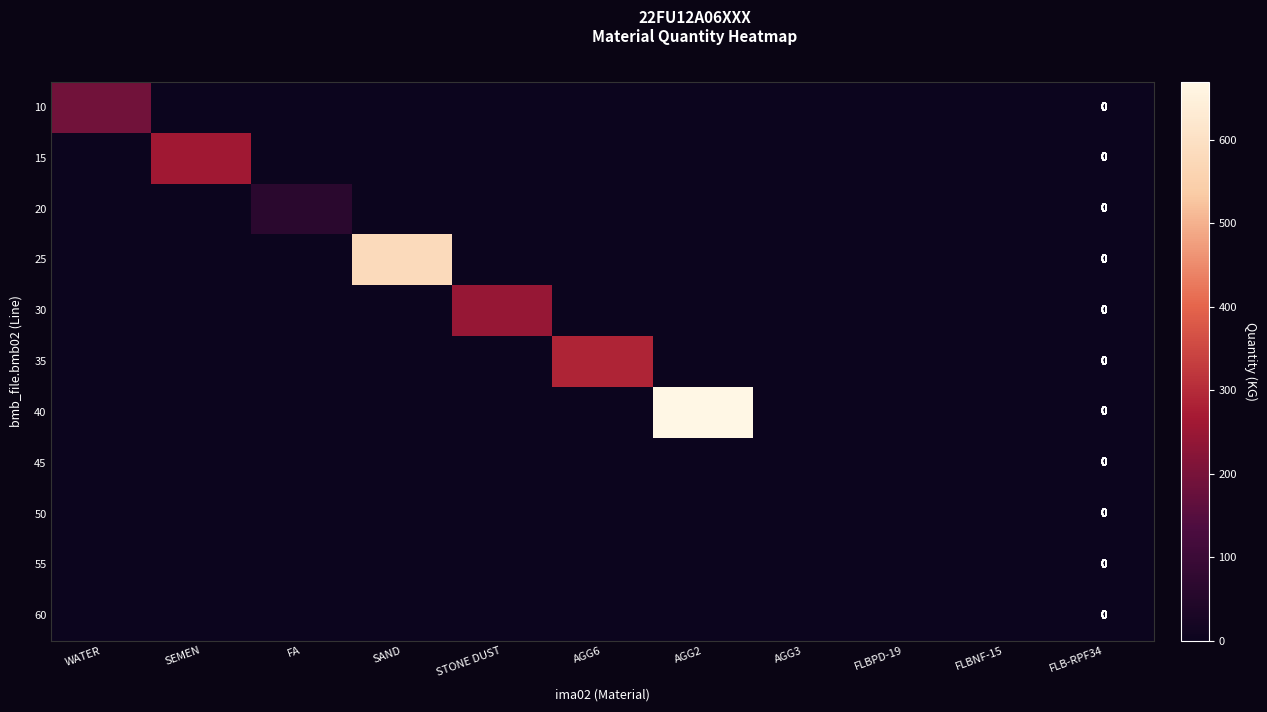

Which has a higher value, WATER or FLB-RPF34?

WATER